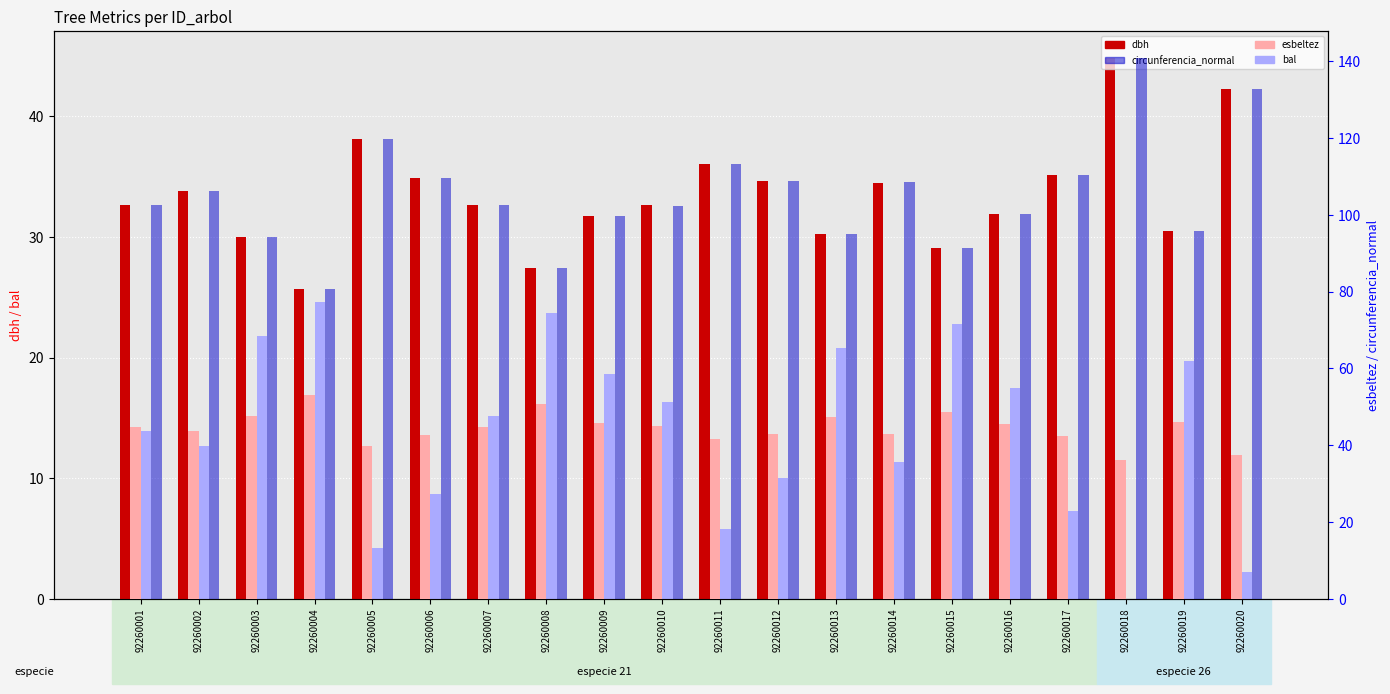

Reading right to left, extract all data points from this chart.

dbh: 42.3	30.5	44.8	35.1	31.9	29.1	34.5	30.2	34.6	36.1	32.6	31.8	27.4	32.6	34.9	38.1	25.6	30.0	33.8	32.7
bal: 2.2	19.7	0.0	7.3	17.5	22.8	11.3	20.8	10.0	5.8	16.3	18.6	23.7	15.1	8.7	4.2	24.6	21.8	12.7	13.9
esbeltez: 37.6	46.2	36.2	42.5	45.6	48.7	43.0	47.4	43.0	41.6	44.9	45.8	50.8	44.9	42.7	39.9	53.1	47.7	43.7	44.8
circunferencia_normal: 132.8	95.9	140.8	110.4	100.3	91.4	108.4	95.0	108.8	113.3	102.4	99.8	86.1	102.5	109.7	119.8	80.6	94.3	106.3	102.7